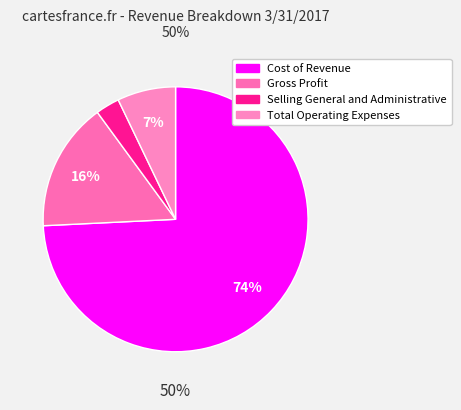

To the nearest percent, what is the difference between the Cost of Revenue and Total Operating Expenses slice percentages?

67%